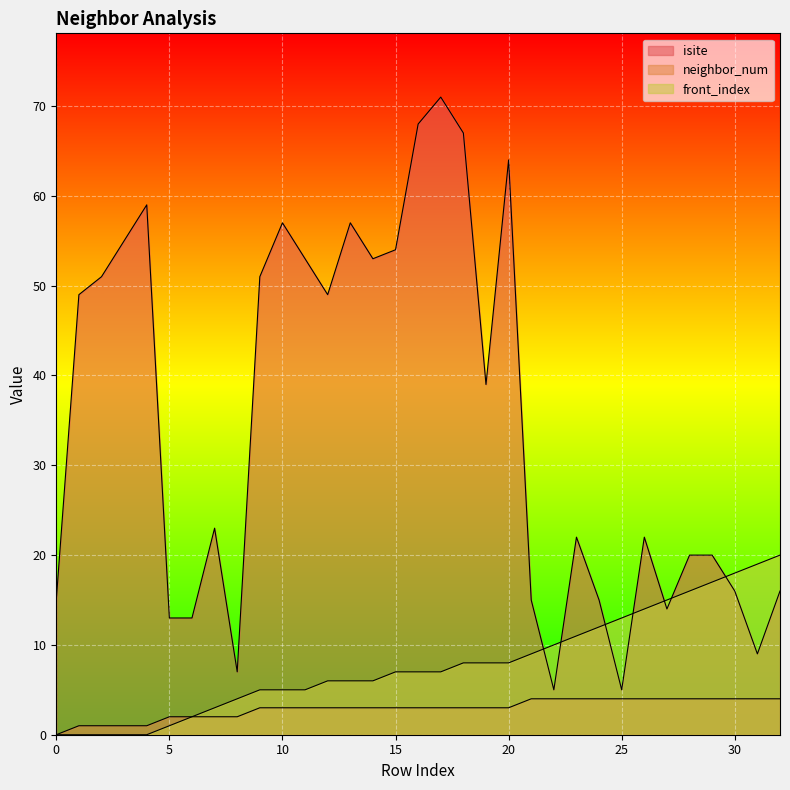

List the labels in order of neighbor_num value, largest first.

21, 22, 23, 24, 25, 26, 27, 28, 29, 30, 31, 32, 9, 10, 11, 12, 13, 14, 15, 16, 17, 18, 19, 20, 5, 6, 7, 8, 1, 2, 3, 4, 0